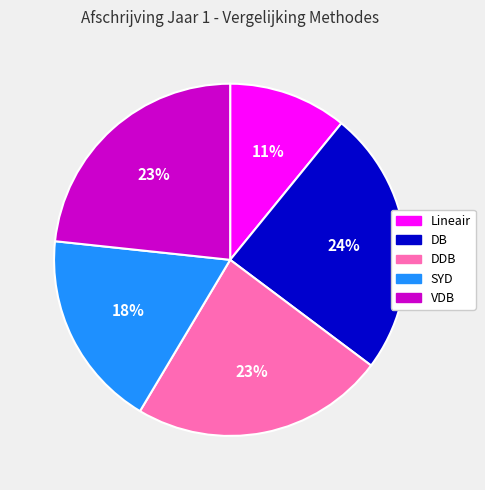

Which has a higher value, DB or DDB?

DB